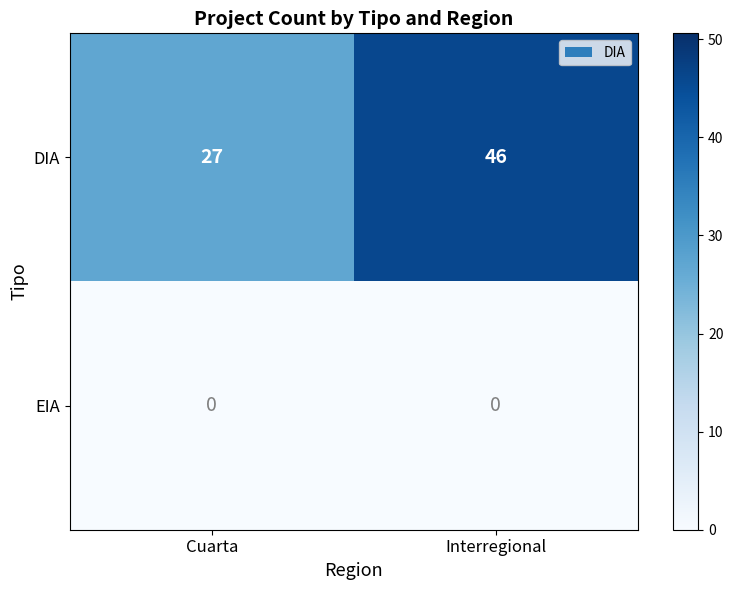

What is the total value across all series at Cuarta?

27